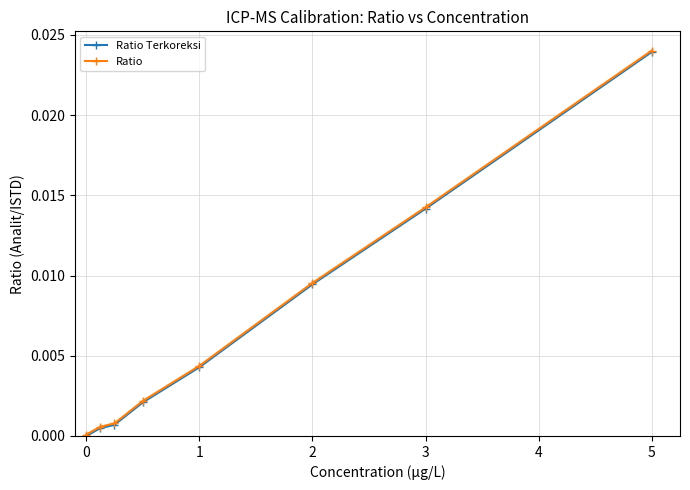

True or false: Ratio has more than 0 points higher than both neighbors.

False